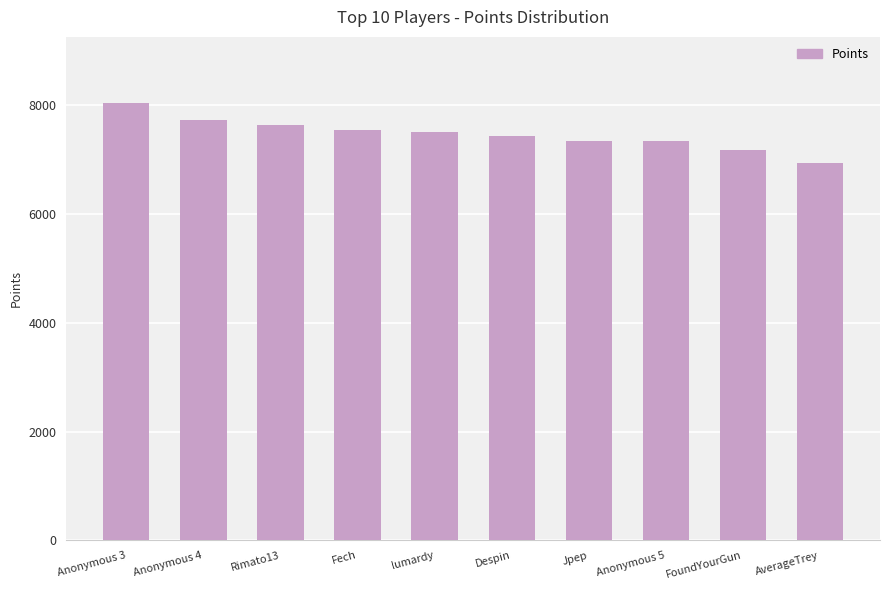

What is the change in value from Anonymous 4 to Despin?

-291